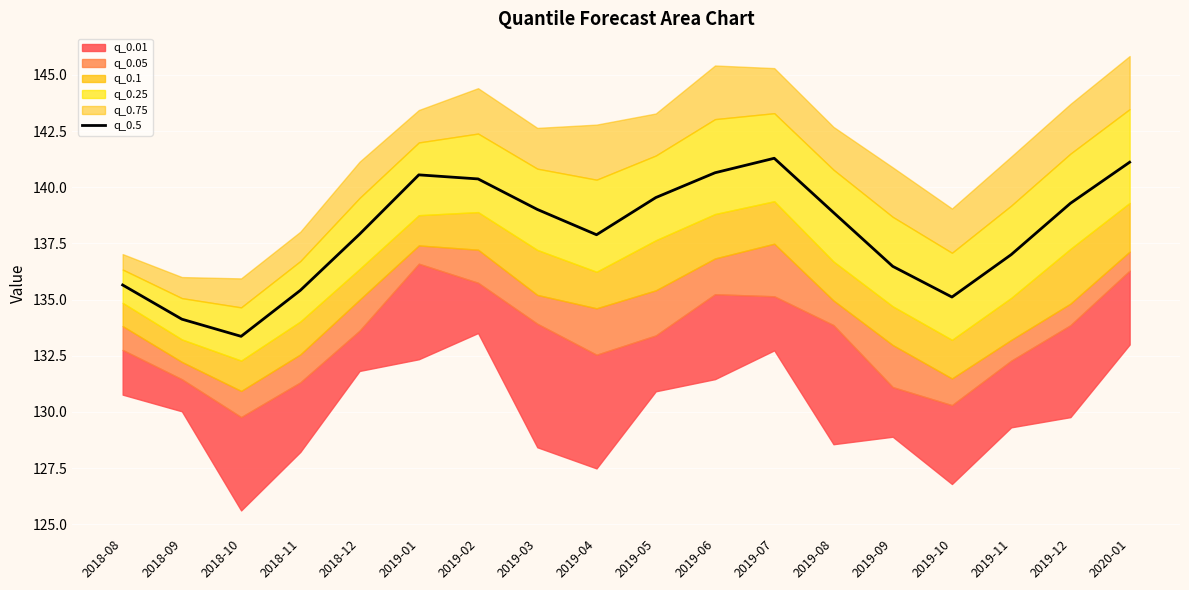

What is the change in value from 2018-10 to 2019-05?

+6.2